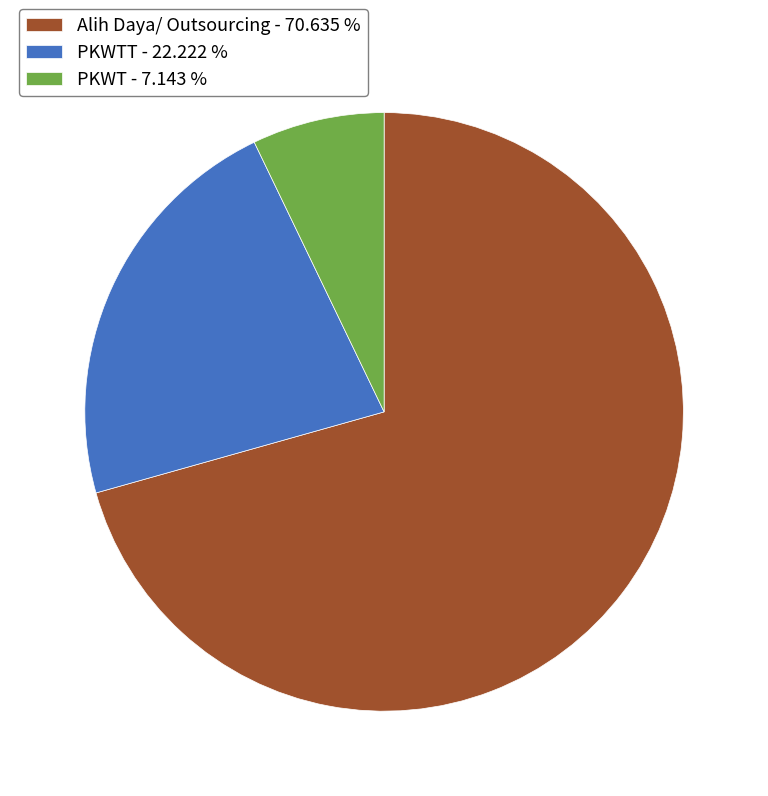

Approximately how many times larger is the value at Alih Daya/ Outsourcing - 70.635 % compared to PKWT - 7.143 %?

9.9